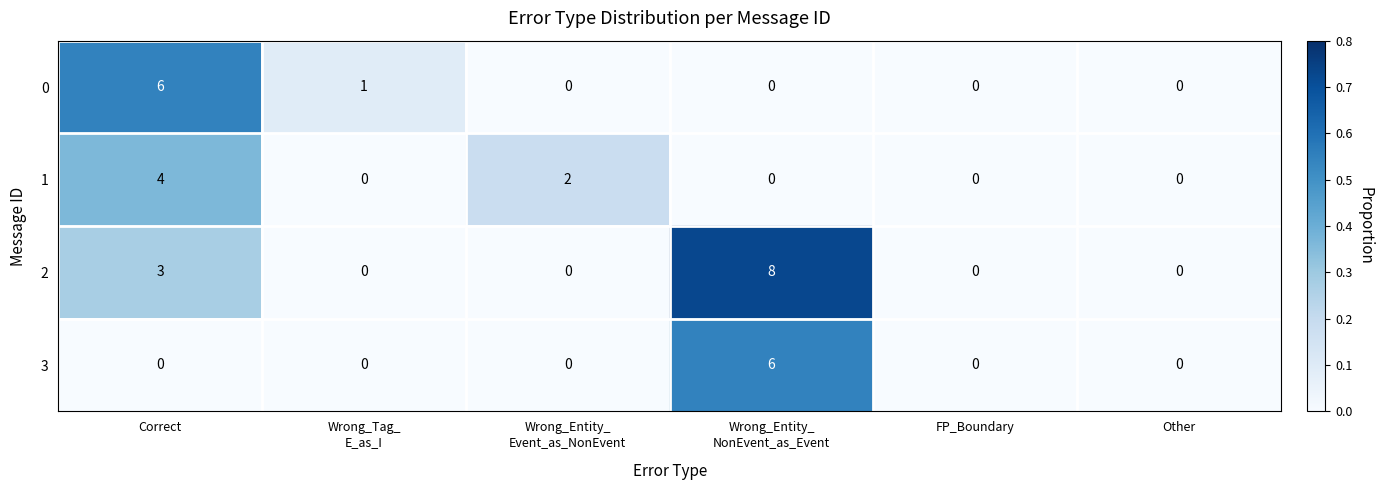

The 1 series shows 0 at FP_Boundary. True or false?

True